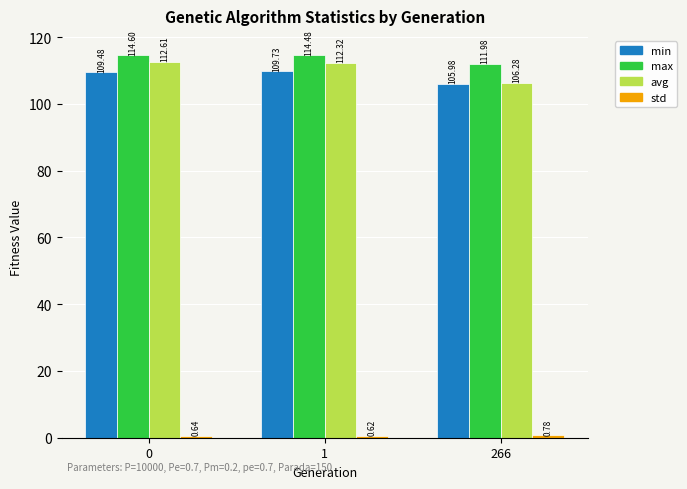

Which series has the largest total across all categories?

max